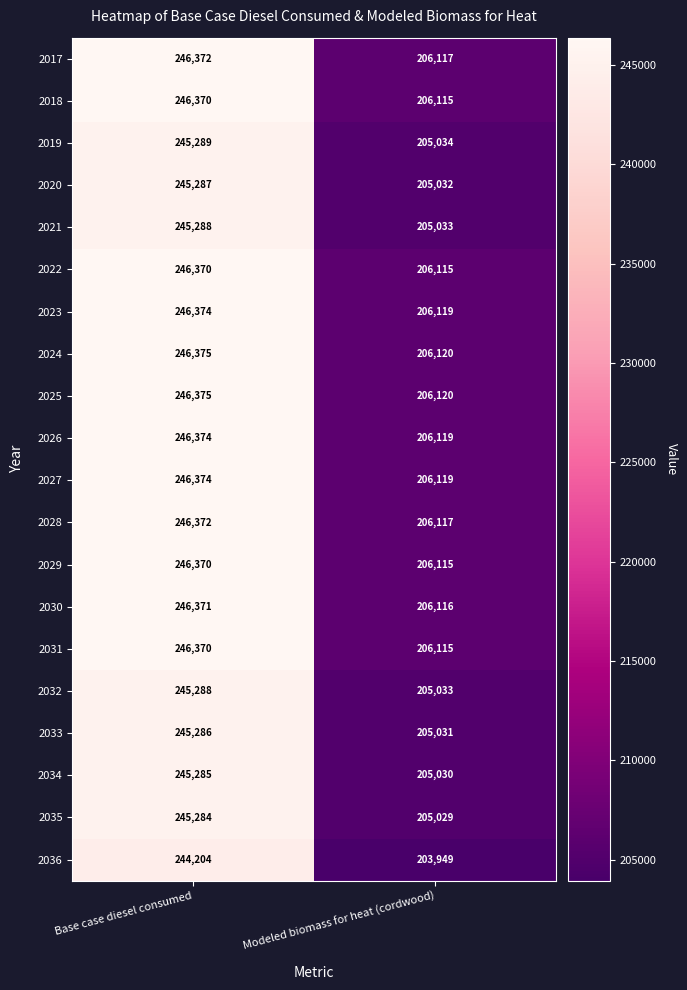

At which label does 2031 reach its minimum?

Modeled biomass for heat (cordwood)